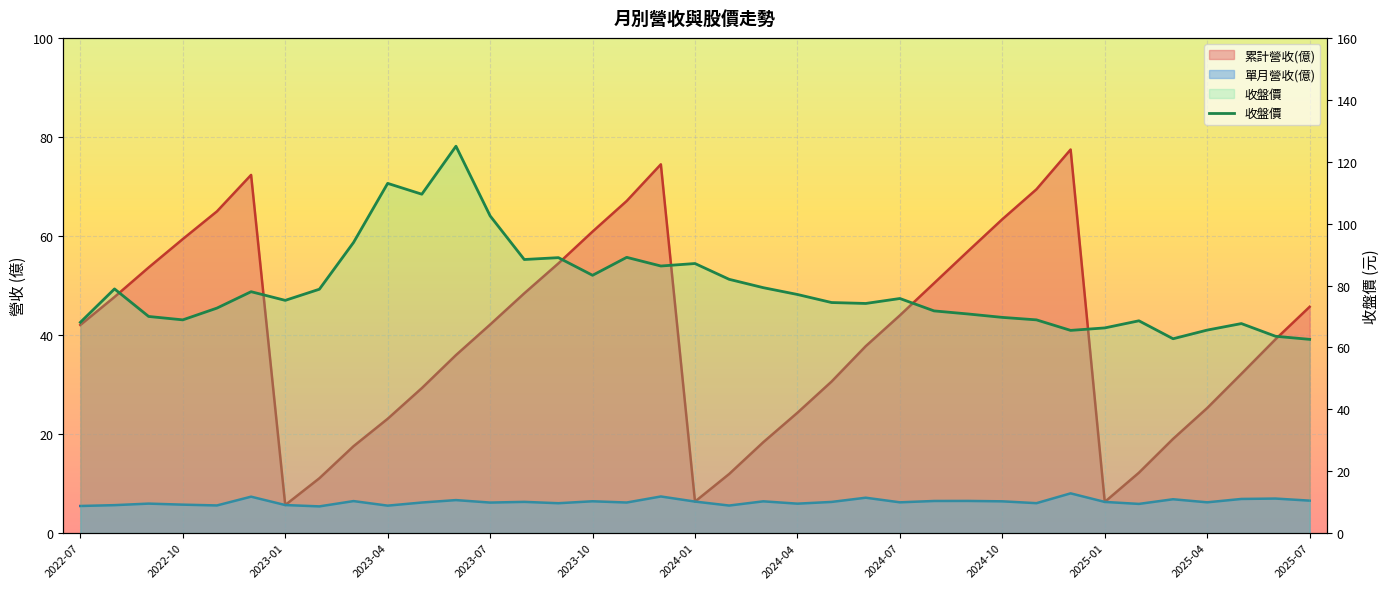

The chart shows a value of 65.5 at 29. True or false?

True